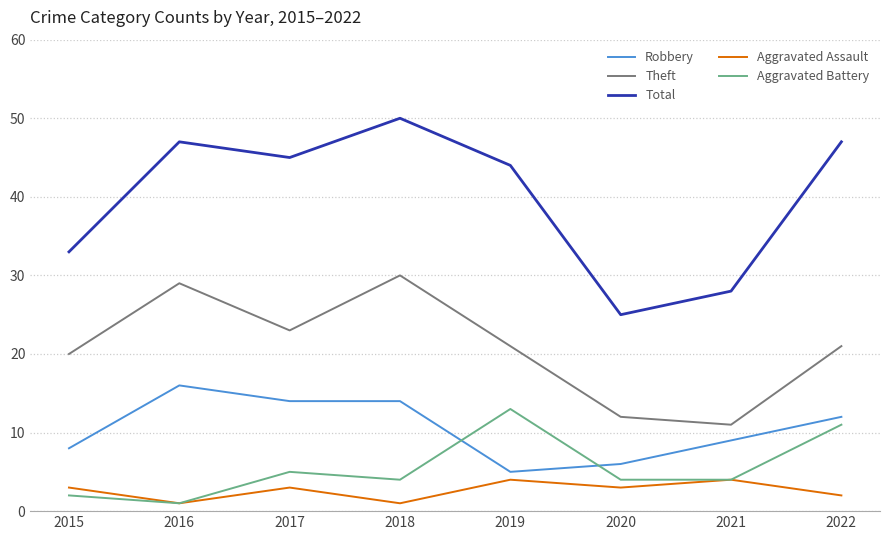

Count the number of data series in this chart.

5